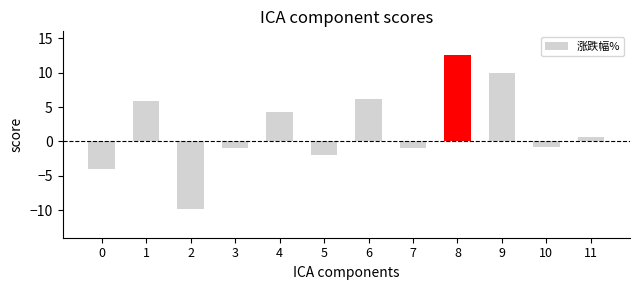

How many values exceed 0?

6